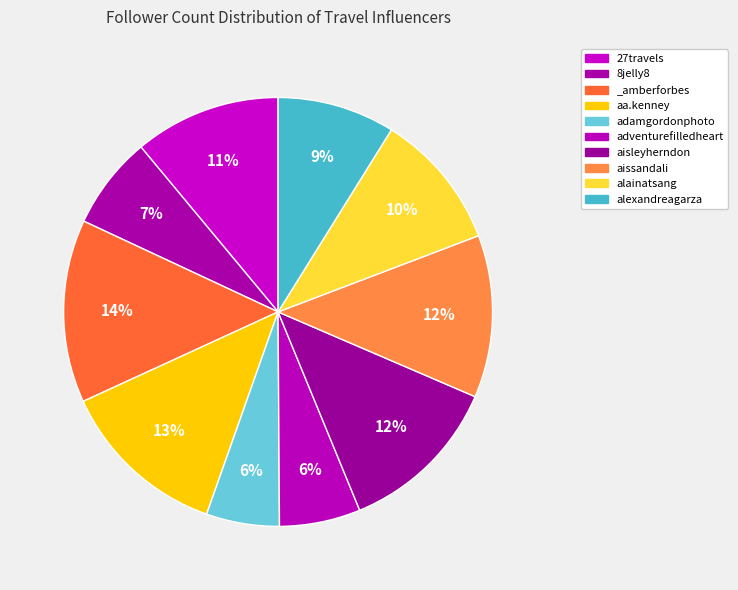

Is it true that alainatsang is 1% of the pie?

False